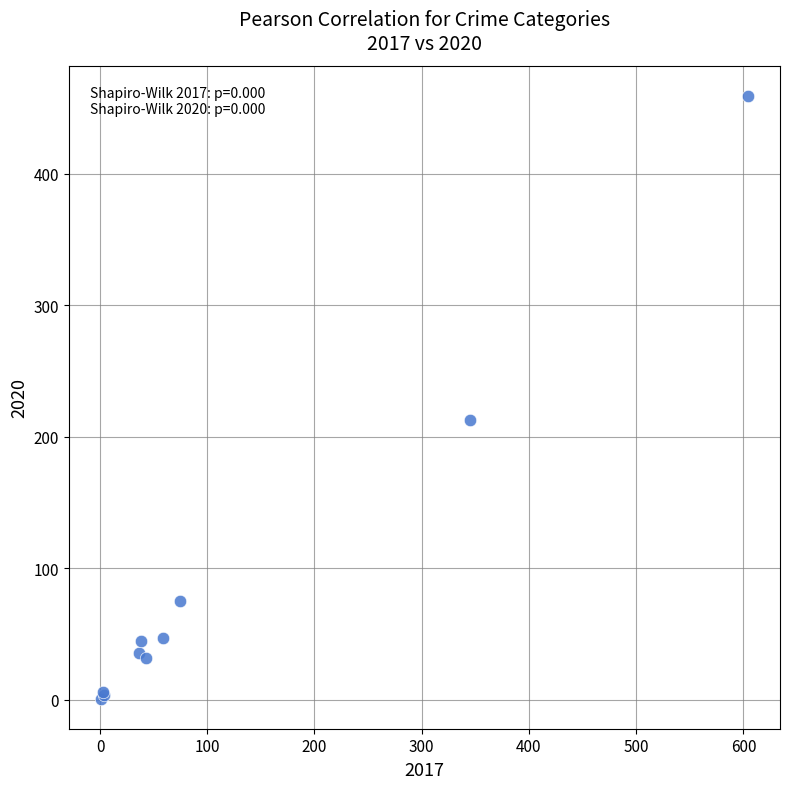

What Y value in the scatter plot is closest to 230?

213